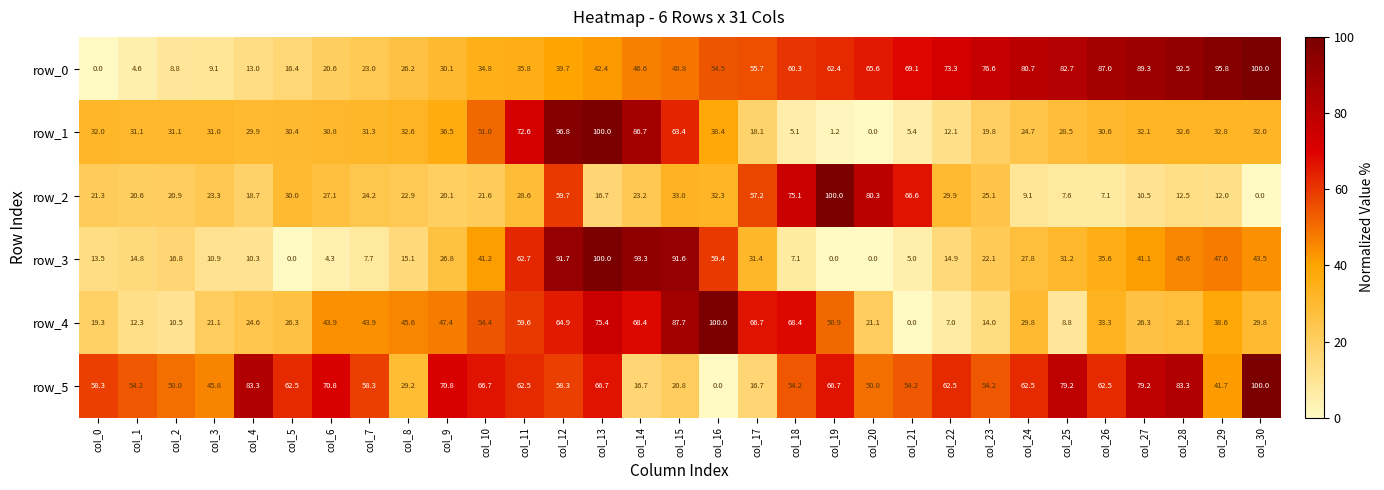

Rank the series at col_15 from highest to lowest value.

row_3, row_4, row_1, row_0, row_2, row_5